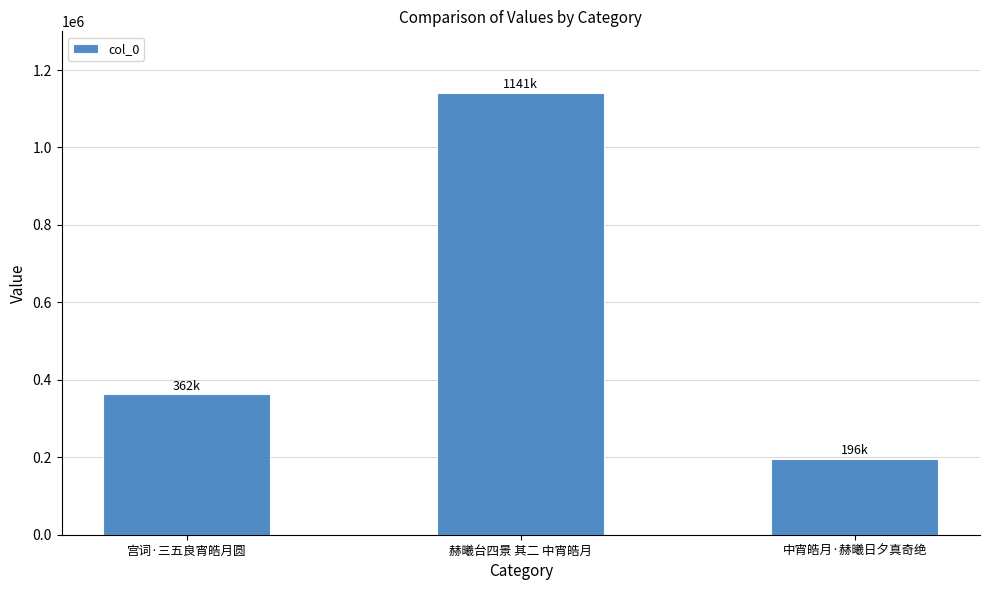

Reading left to right, list all the values displayed in this chart.

宫词·三五良宵皓月圆=362135	赫曦台四景 其二 中宵皓月=1141220	中宵皓月·赫曦日夕真奇绝=196440